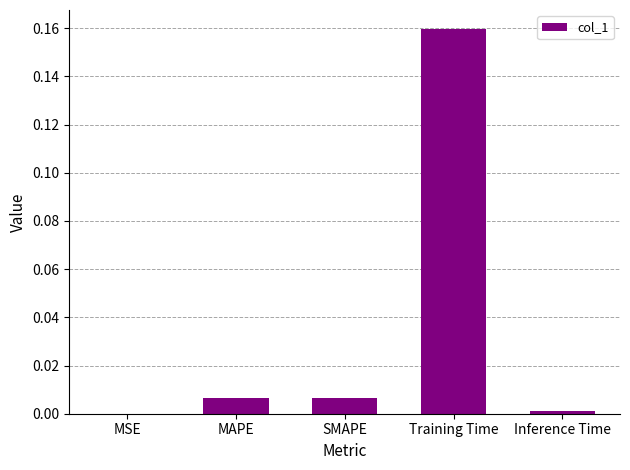

At which category does the chart reach its peak across all series?

Training Time